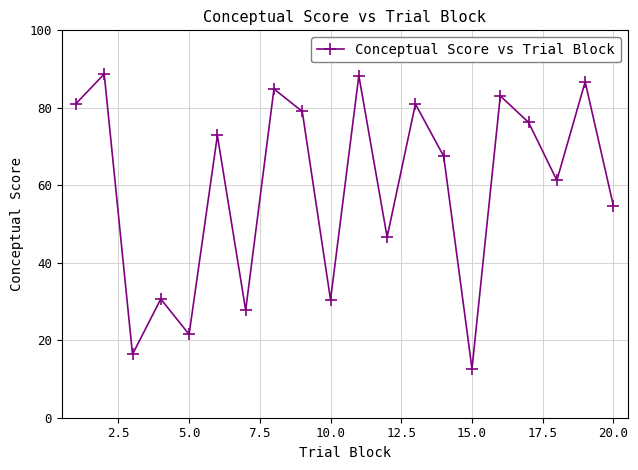

What is the maximum value shown in the chart?

88.7